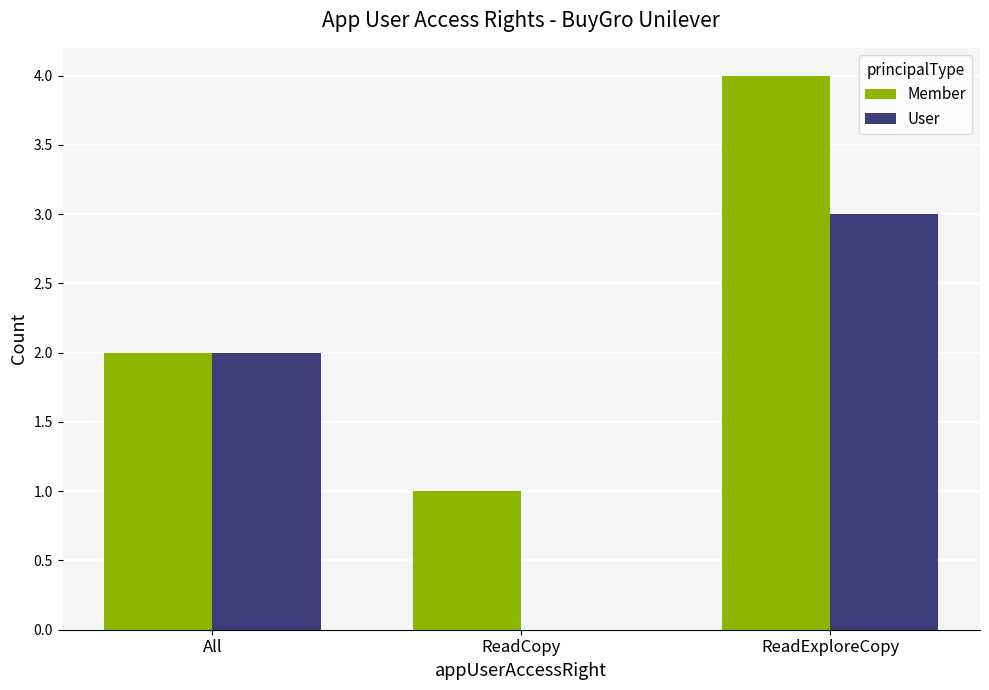

Between All and ReadCopy, which series saw the biggest shift?

User